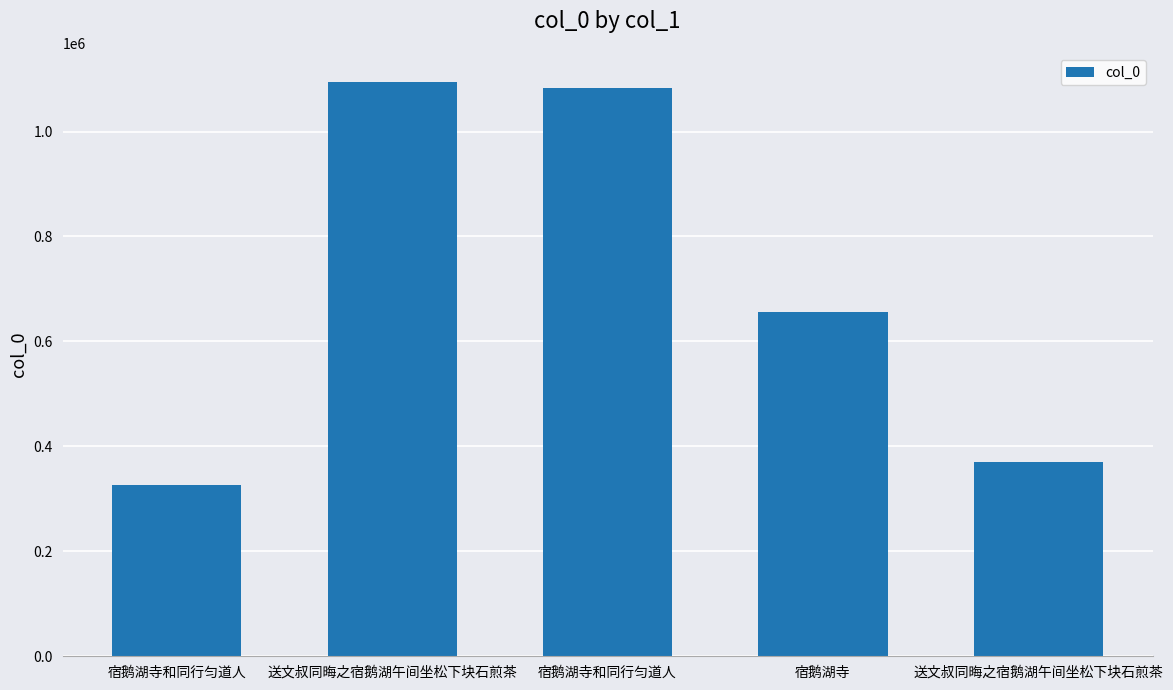

How many series are shown in this chart?

1